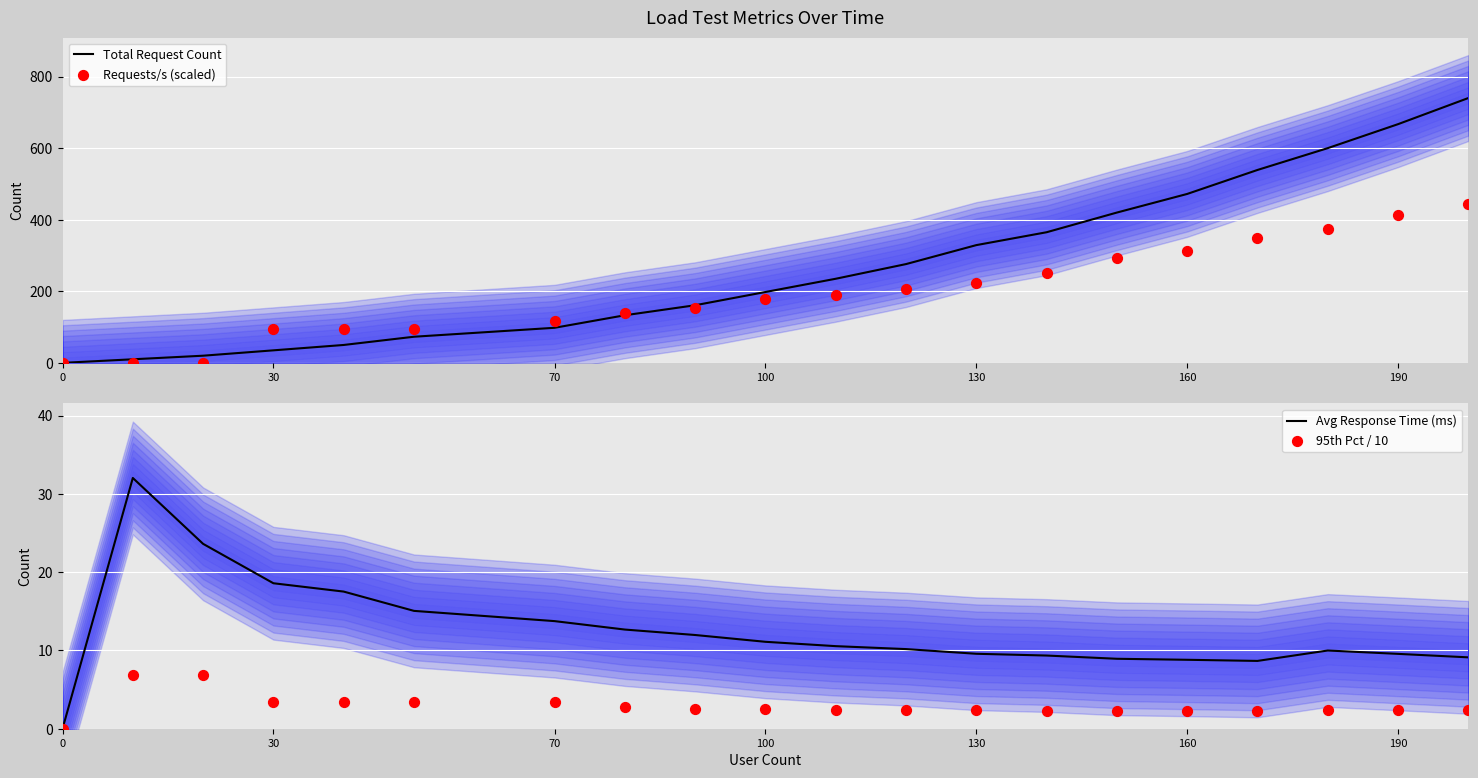

Which series contains the highest Y value?

Total Request Count